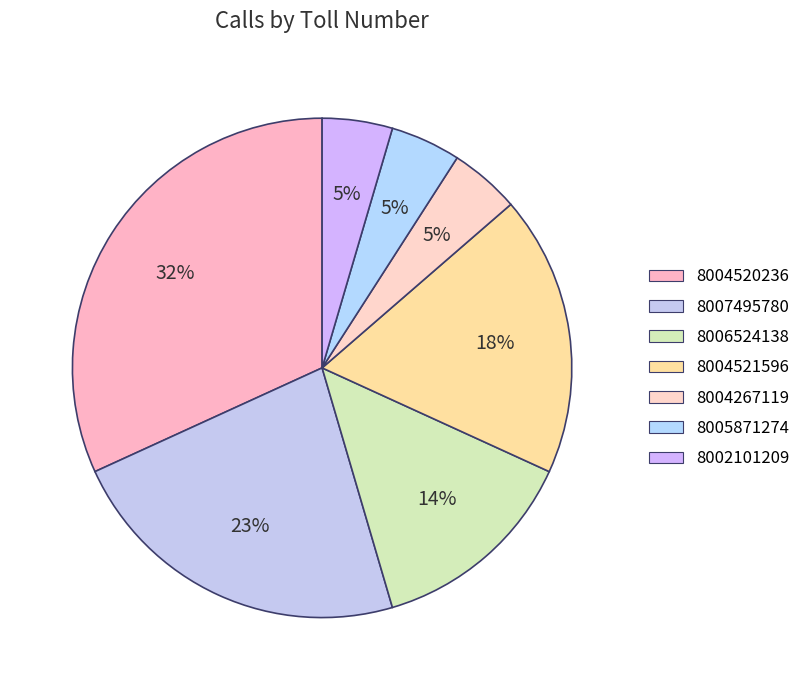

Is it true that 8004520236 is 18% of the pie?

False